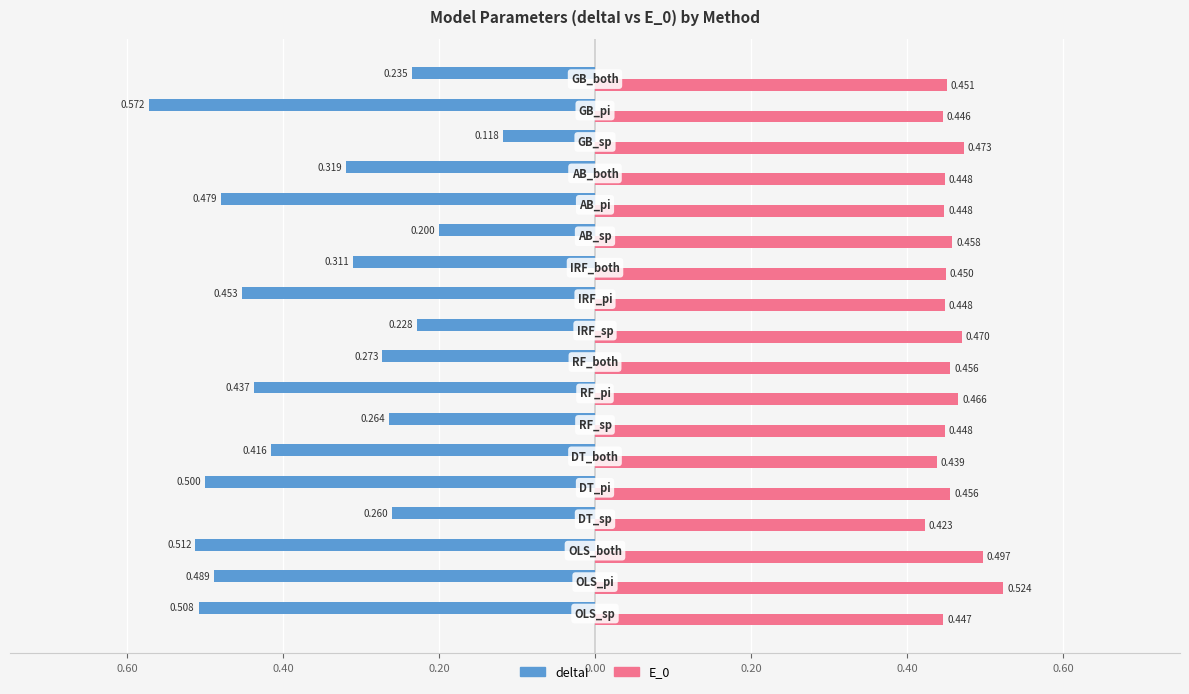

What is the minimum value for E_0?

0.4